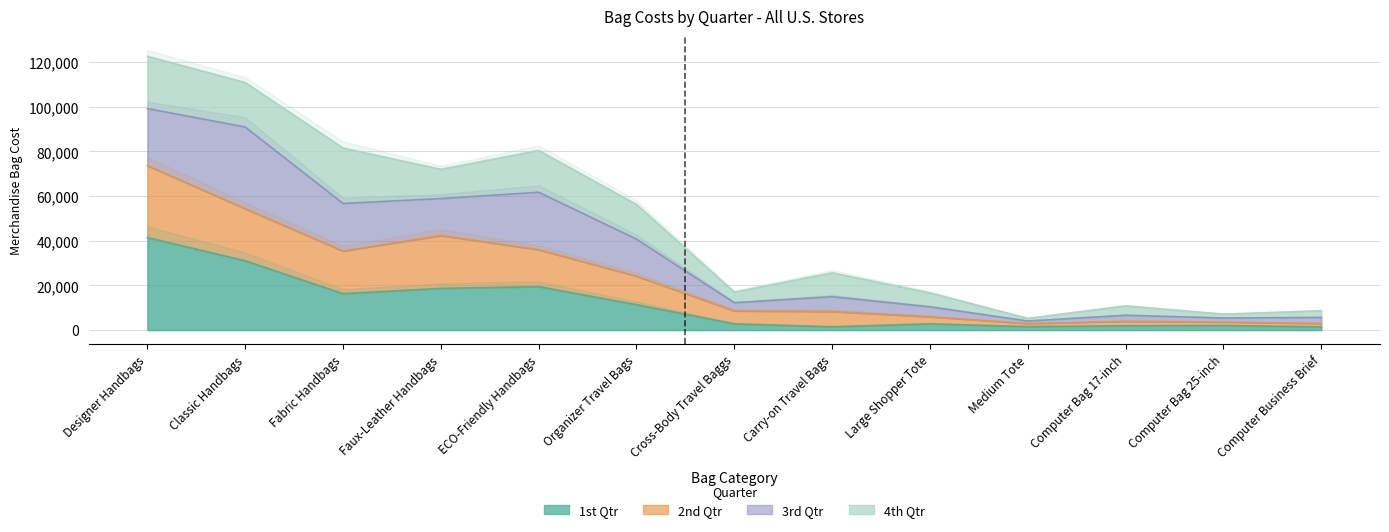

What is the value of the 1st Qtr point at the 10th from the left?

1558